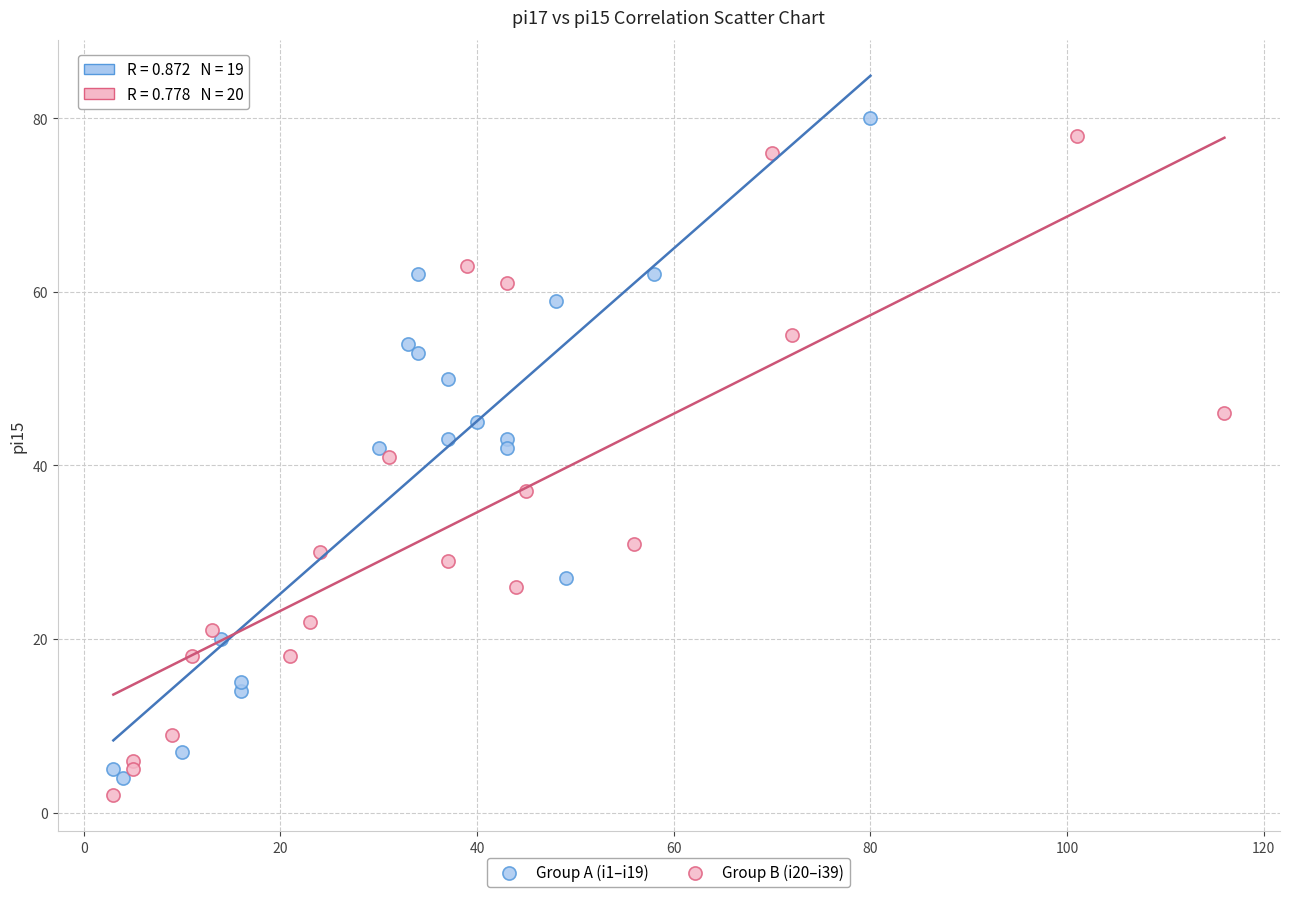

Which series contains the lowest Y value?

Group B (i20–i39)